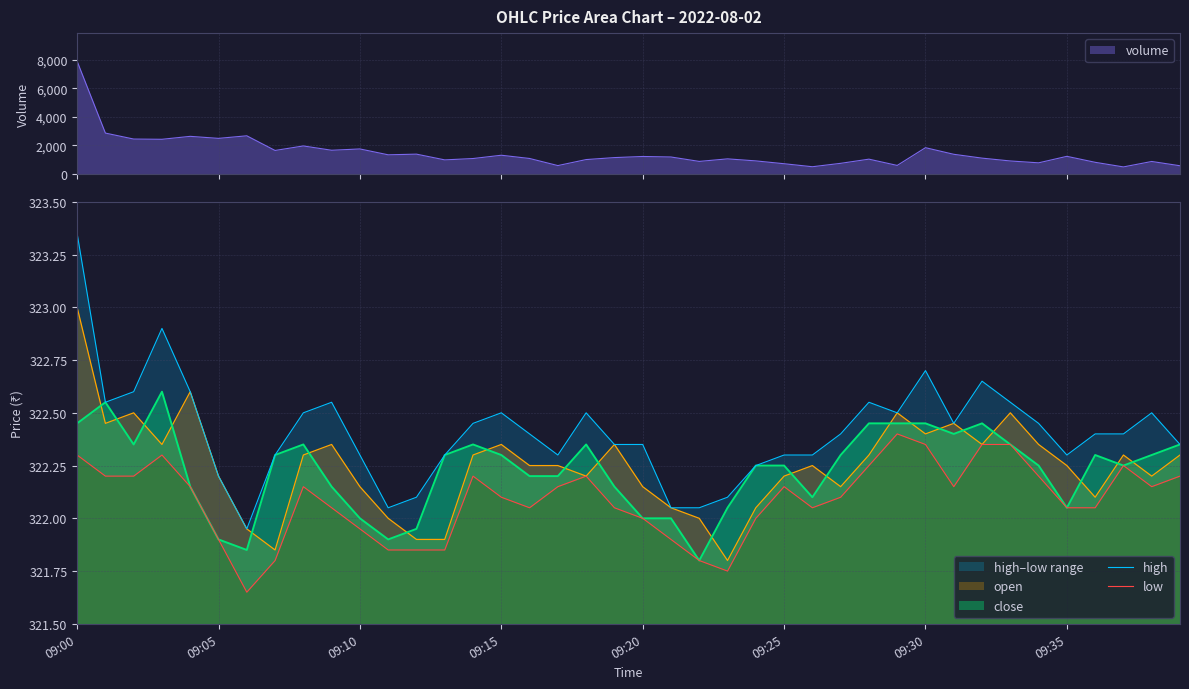

The open series shows 509.8 at 09:10. True or false?

False